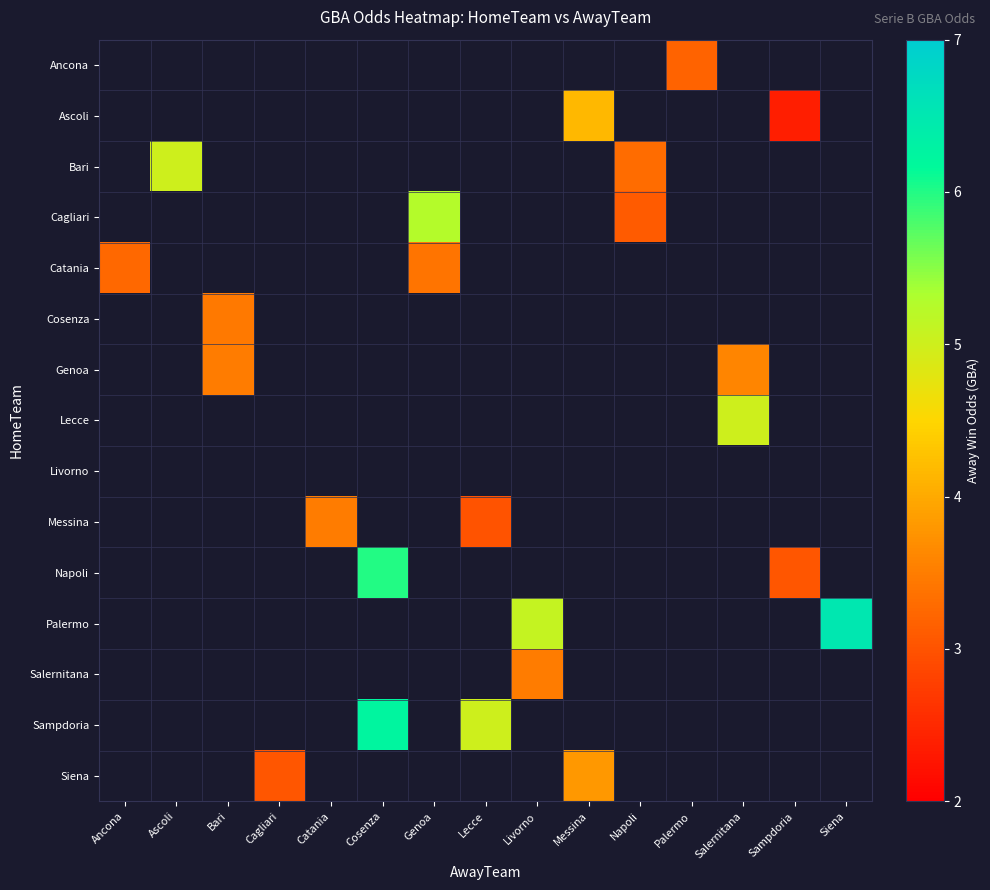

How many distinct data groups are displayed?

15